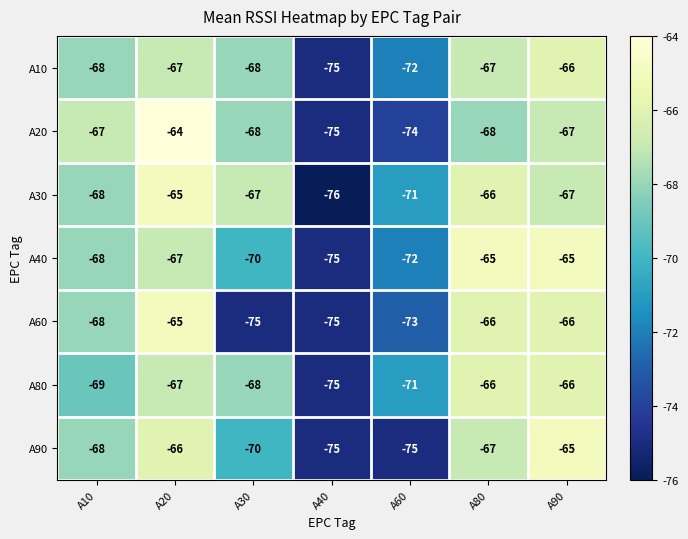

At how many categories does at least one series exceed -70?

5